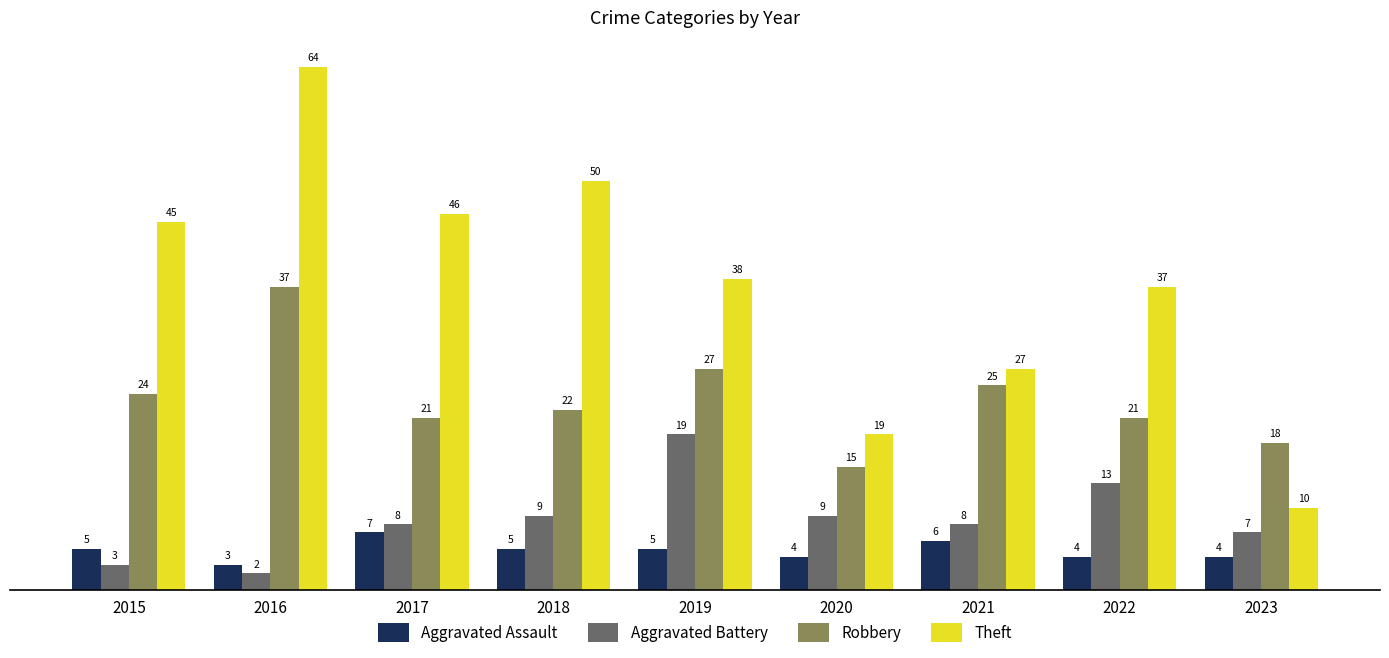

What is the total value across all series at 2017?

82